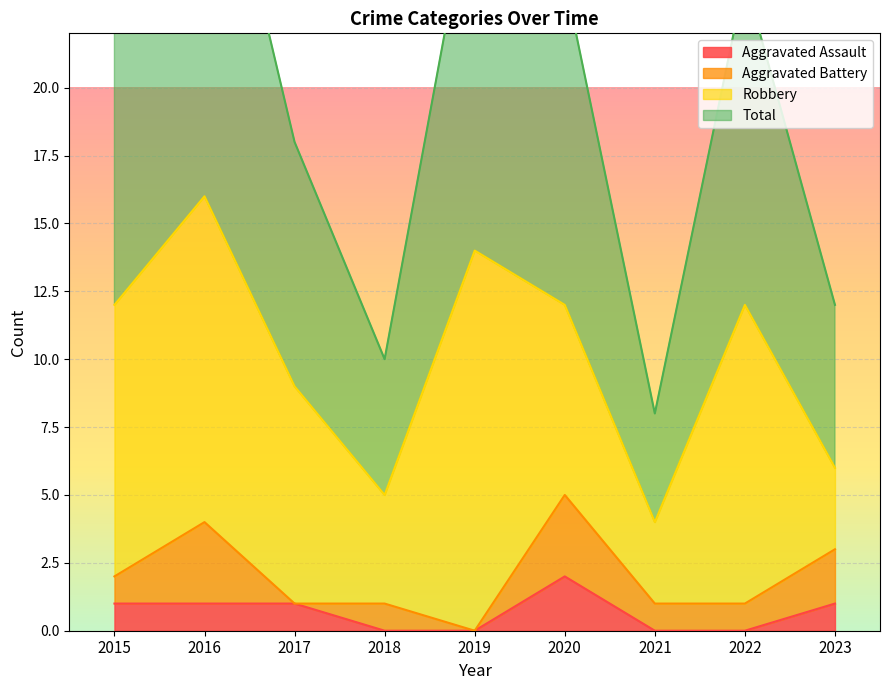

True or false: Total and Aggravated Assault cross at least once.

False